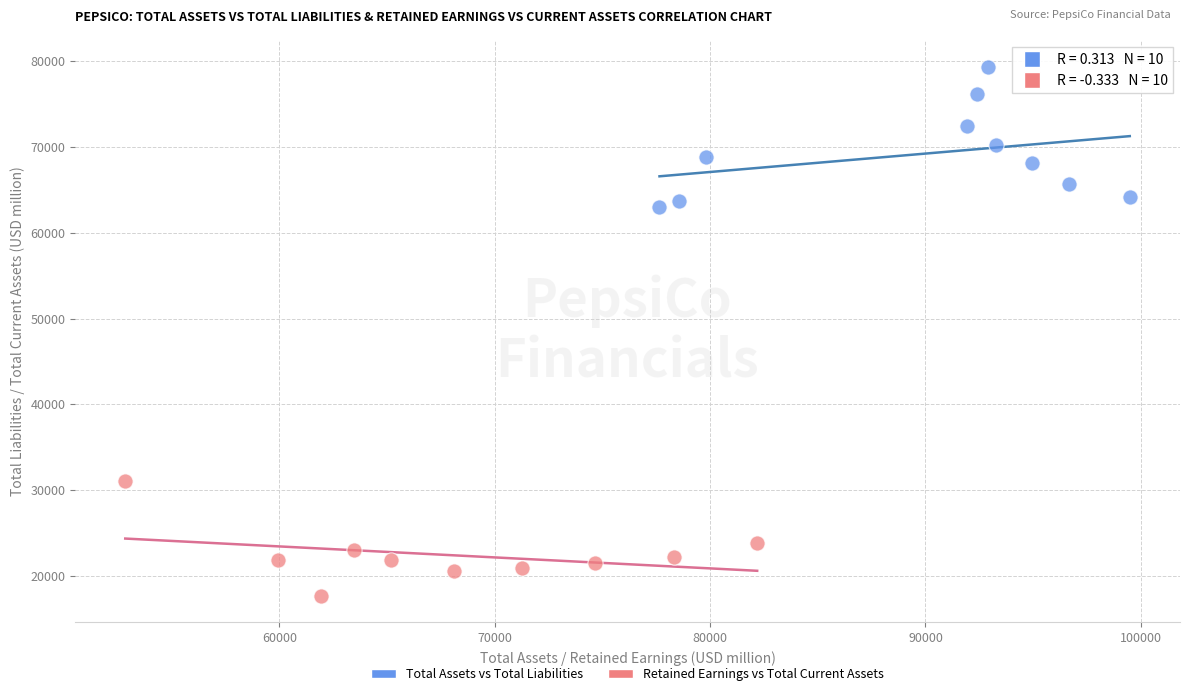

What are all the series names shown in the legend?

Total Assets vs Total Liabilities, Retained Earnings vs Total Current Assets